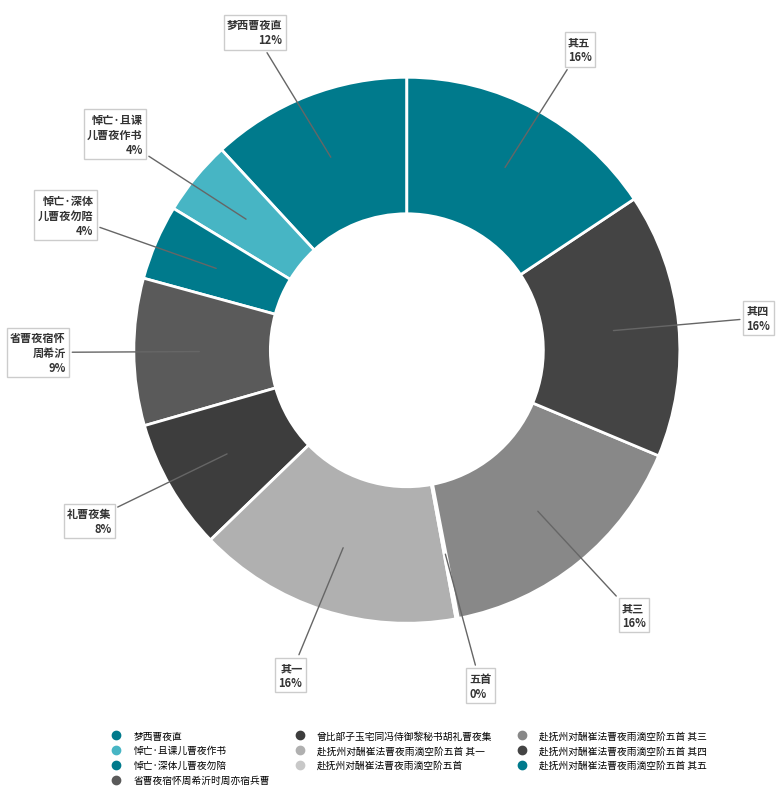

Does any single category account for the majority?

No